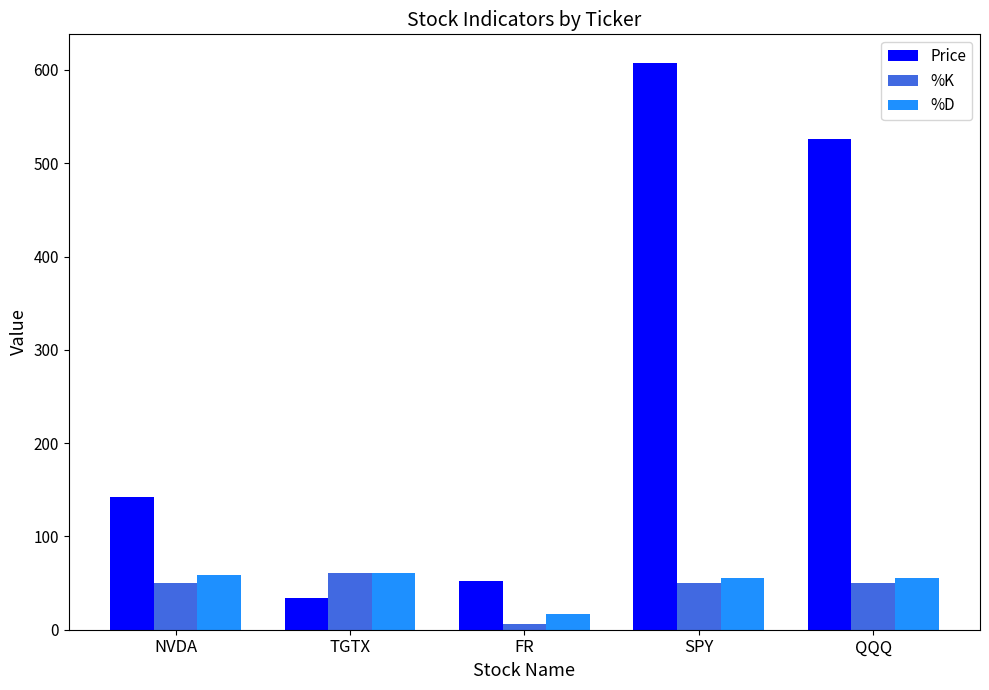

What is the spread (max minus min) of values at NVDA?

92.4